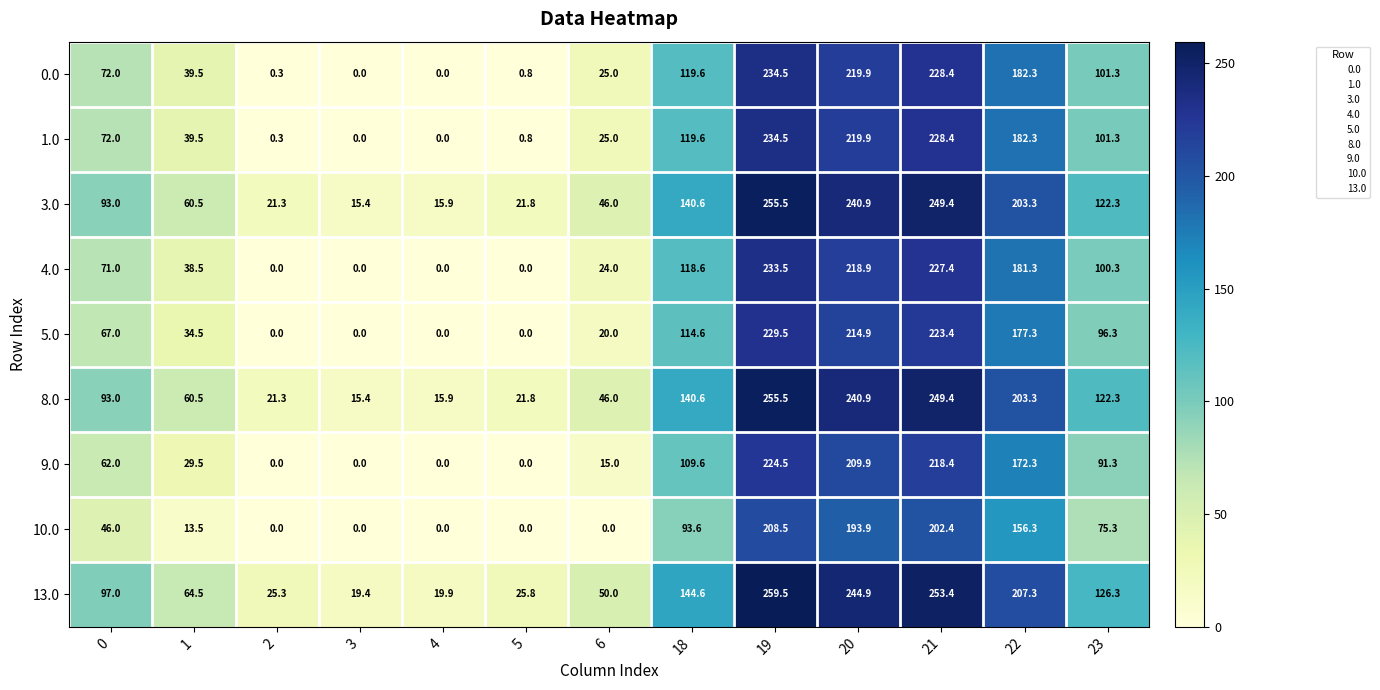

Which category has the highest value across all series?

19